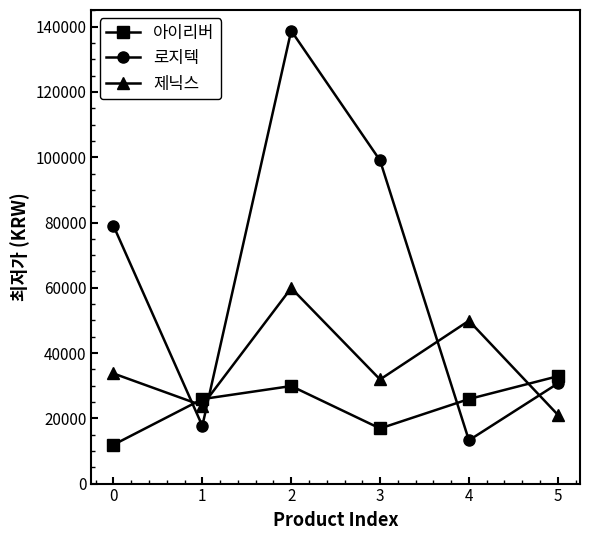

The value of 로지텍 at 1 is 217358. True or false?

False